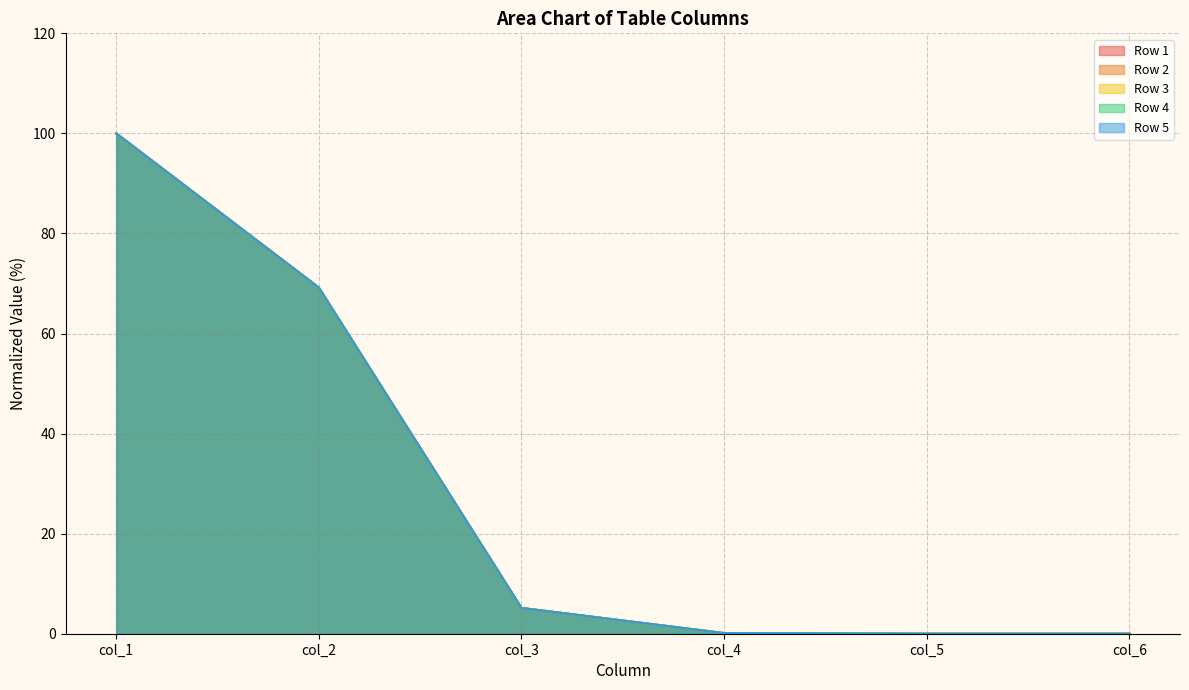

True or false: Row 5 has more than 1 points higher than both neighbors.

False